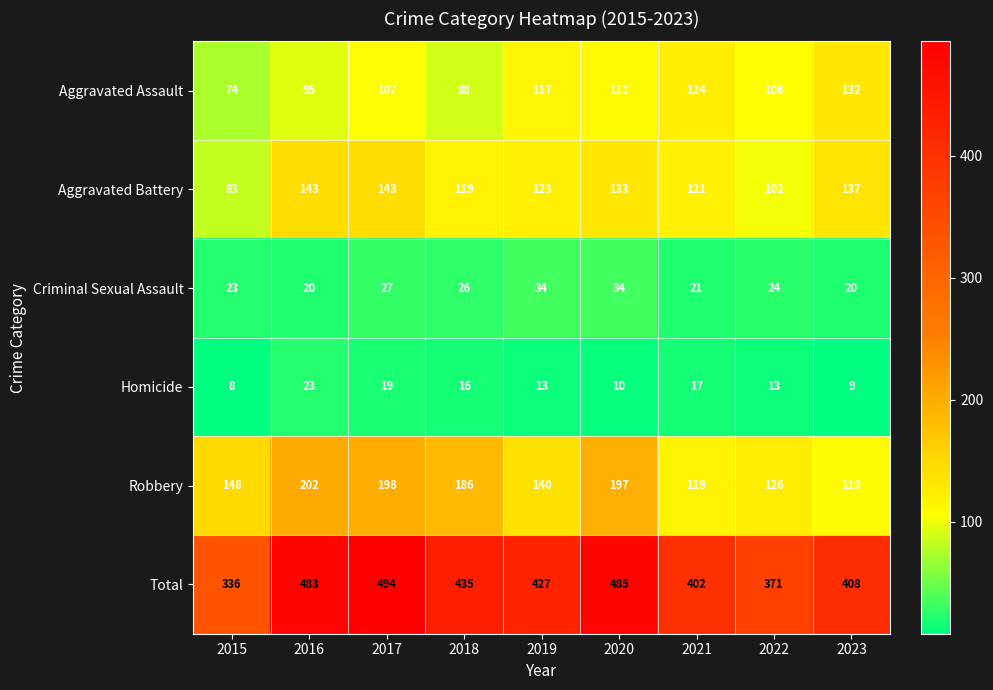

Which series has the largest total across all categories?

Total